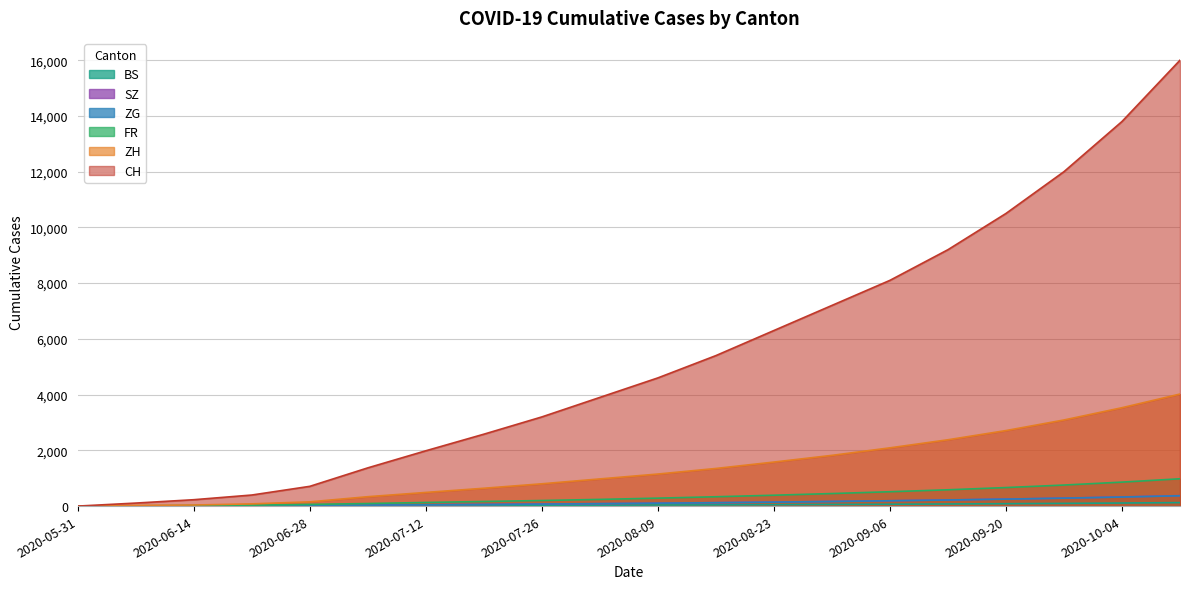

At 2020-09-27, list the series in order from largest to smallest.

CH, ZH, FR, SZ, ZG, BS